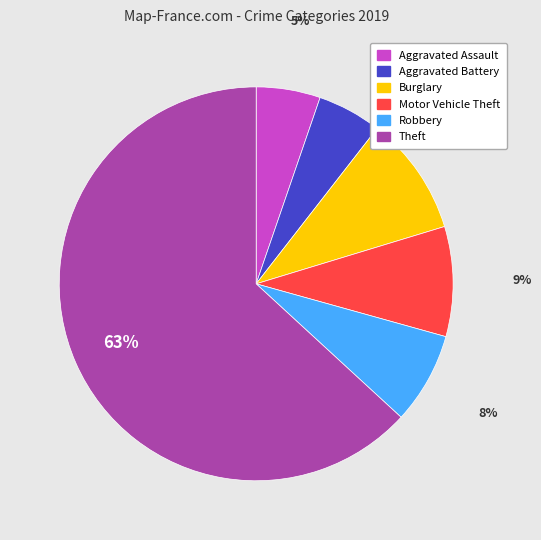

How many slices are in this pie chart?

6